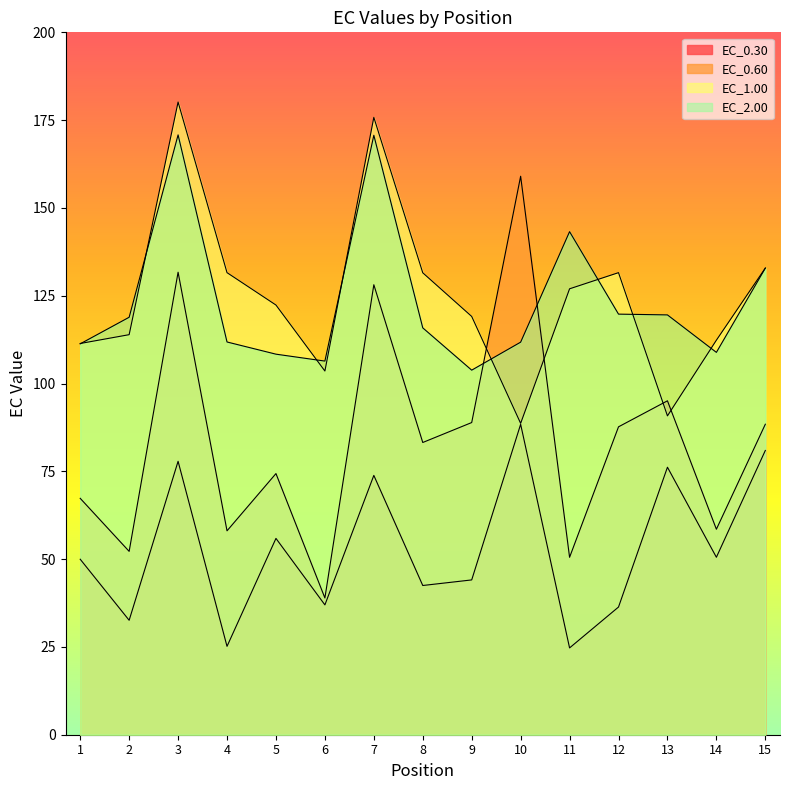

Which series has the widest spread of values?

EC_0.60